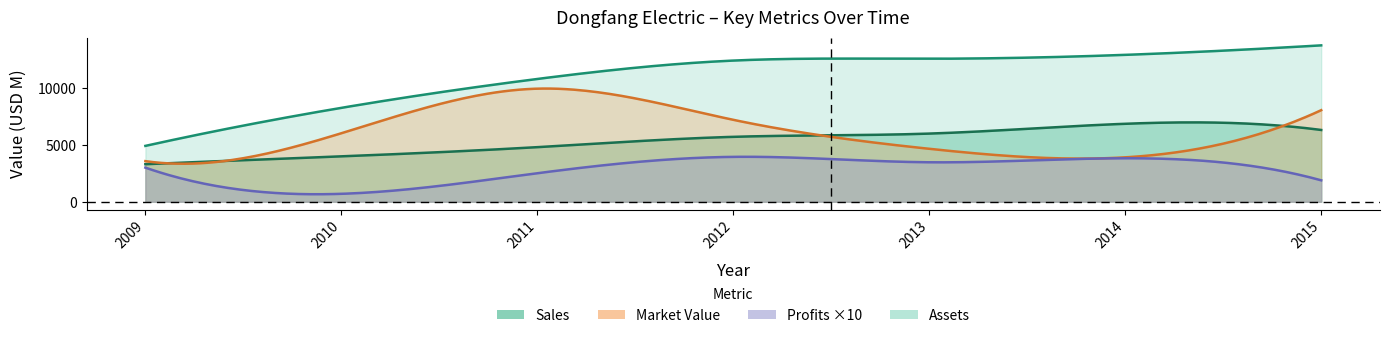

Is the value of Sales at 2012 greater than the value of Profits at 2011?

Yes